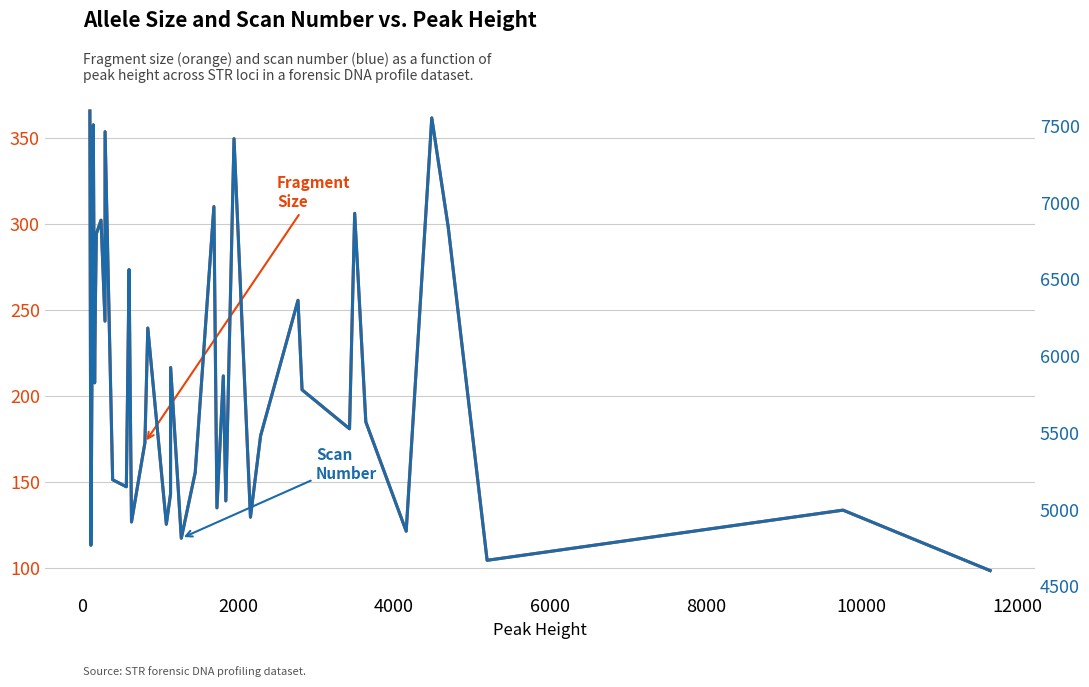

Which series has the widest spread of values?

Scan number